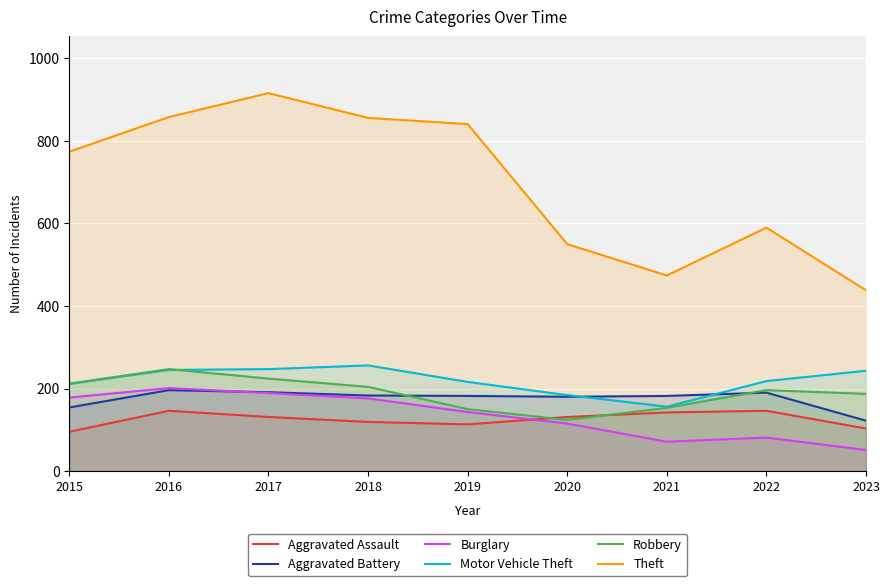

How many data points in Robbery are less than 196?

4